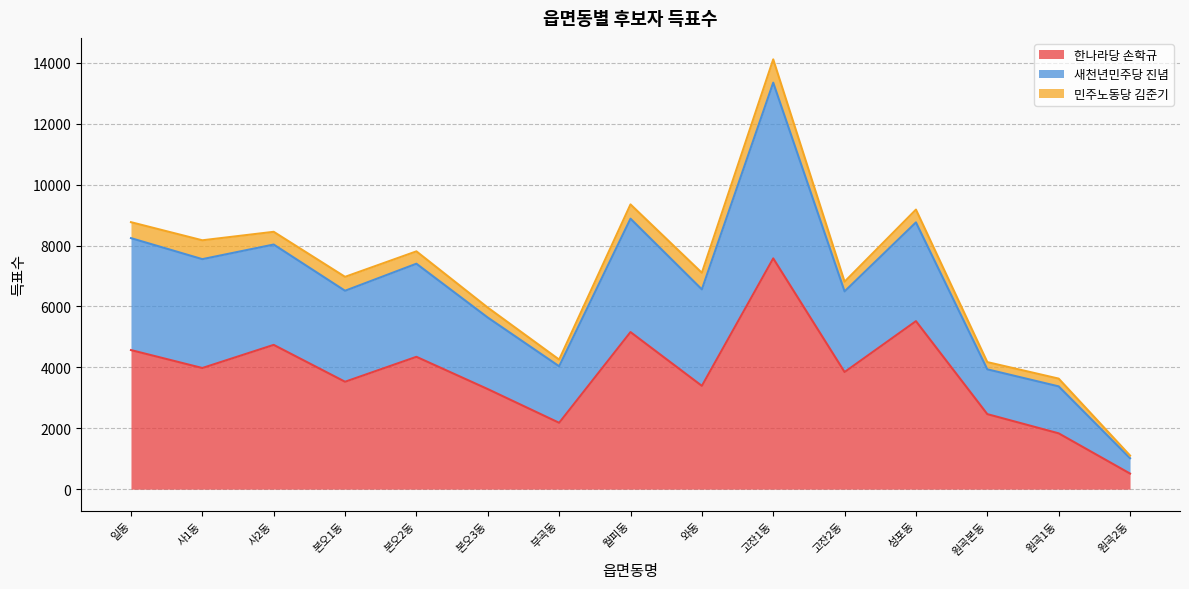

The 한나라당 손학규 series shows 1668 at 본오1동. True or false?

False